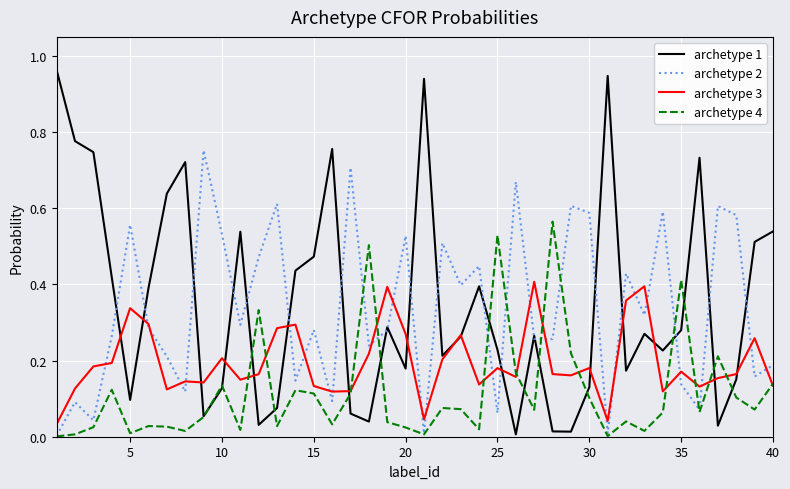

How many interior local valleys does the archetype 2 series have?

14